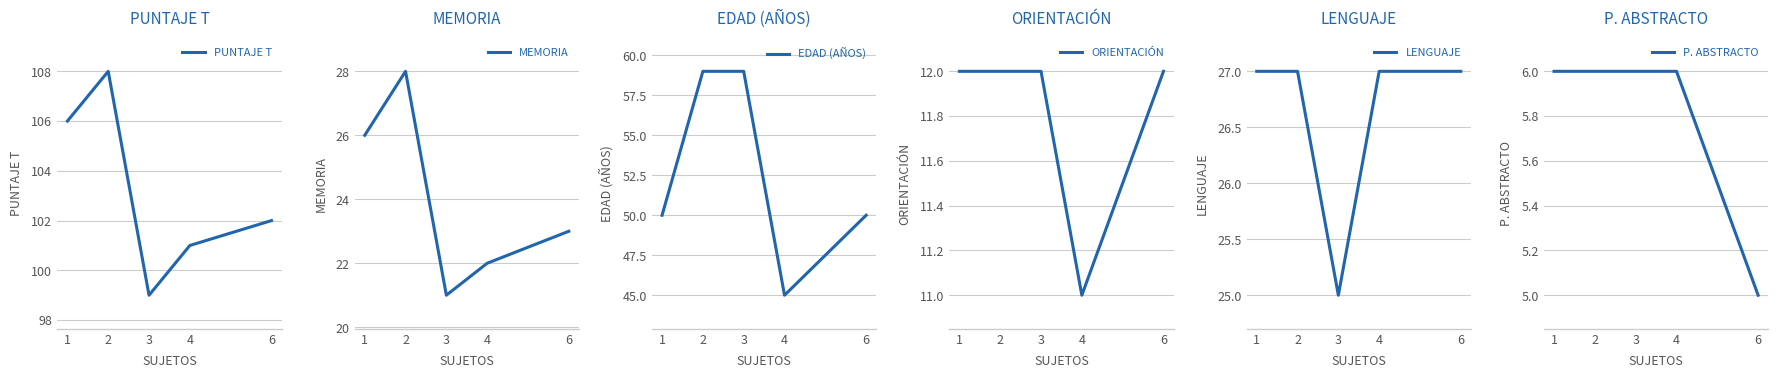

Reading left to right, extract all data points from this chart.

PUNTAJE T: 106	108	99	101	102
MEMORIA: 26	28	21	22	23
EDAD (AÑOS): 50	59	59	45	50
ORIENTACIÓN: 12	12	12	11	12
LENGUAJE: 27	27	25	27	27
P. ABSTRACTO: 6	6	6	6	5